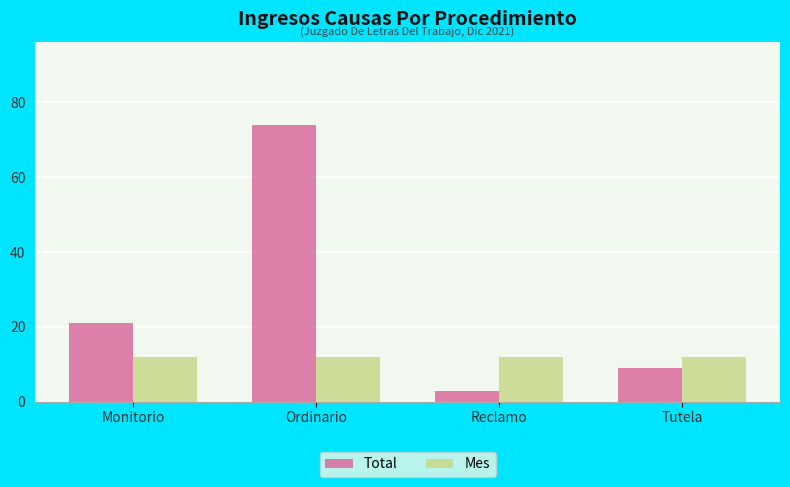

Are the bars grouped side by side (vs. stacked)?

Yes